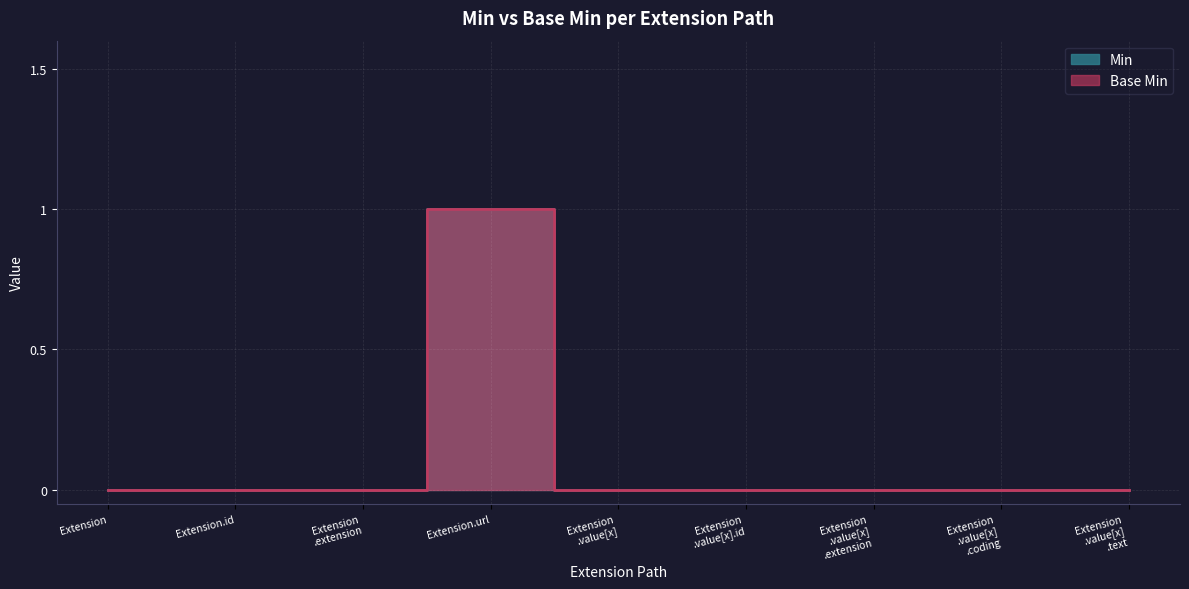

Is the value of Base Min at Extension .extension greater than the value of Min at Extension .value[x] .extension?

No